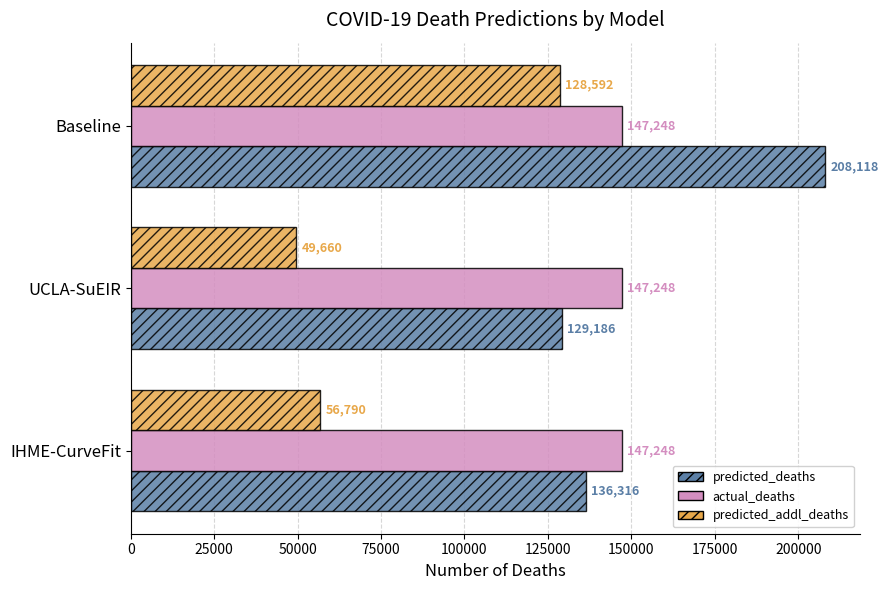

What is the difference between the highest and lowest values at IHME-CurveFit?

90458.0